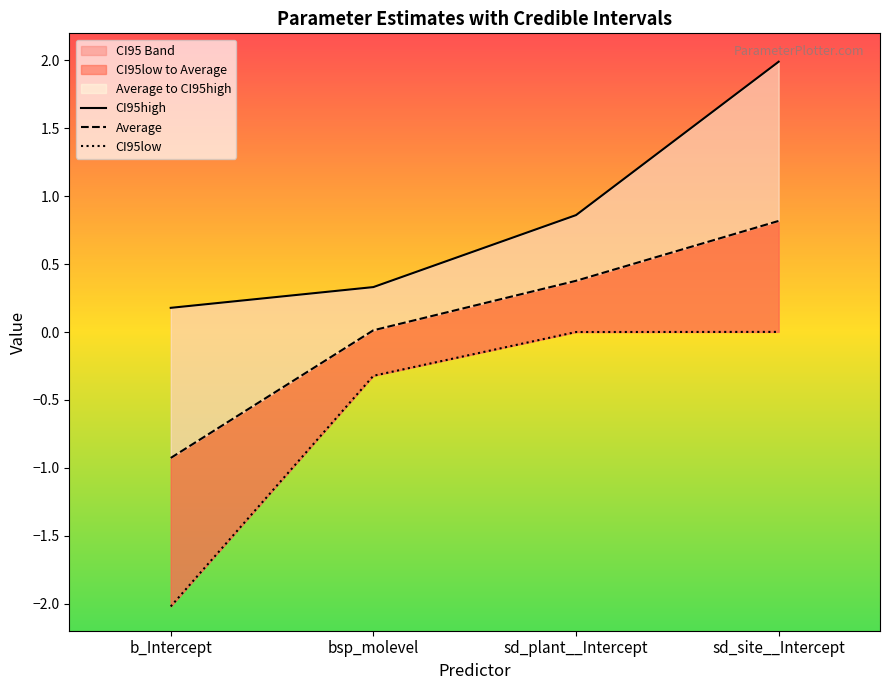

Reading left to right, transcribe all the data shown in this chart.

CI95high: 0.2	0.3	0.9	2.0
Average: -0.9	0.0	0.4	0.8
CI95low: -2.0	-0.3	0.0	0.0